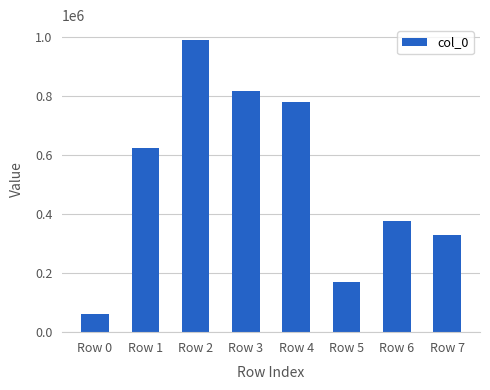

What is the sum of the values at Row 1 and Row 7?

954397